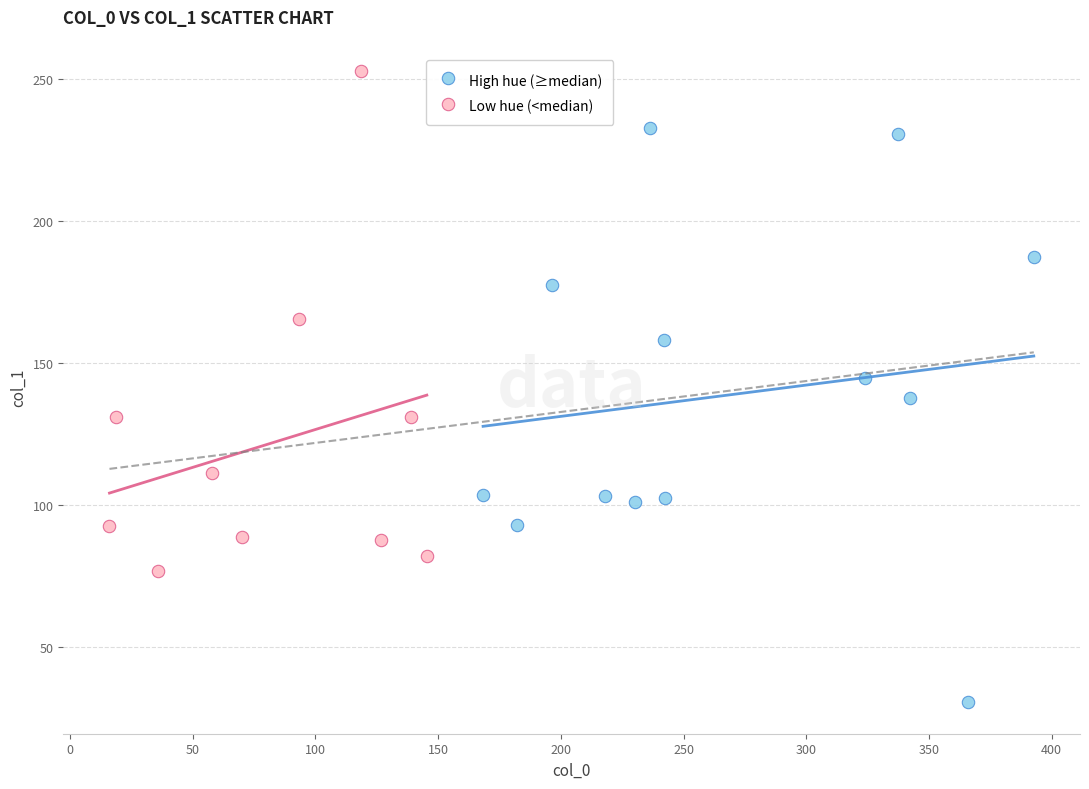

Which series has the largest Y range (max minus min)?

High hue (≥median)